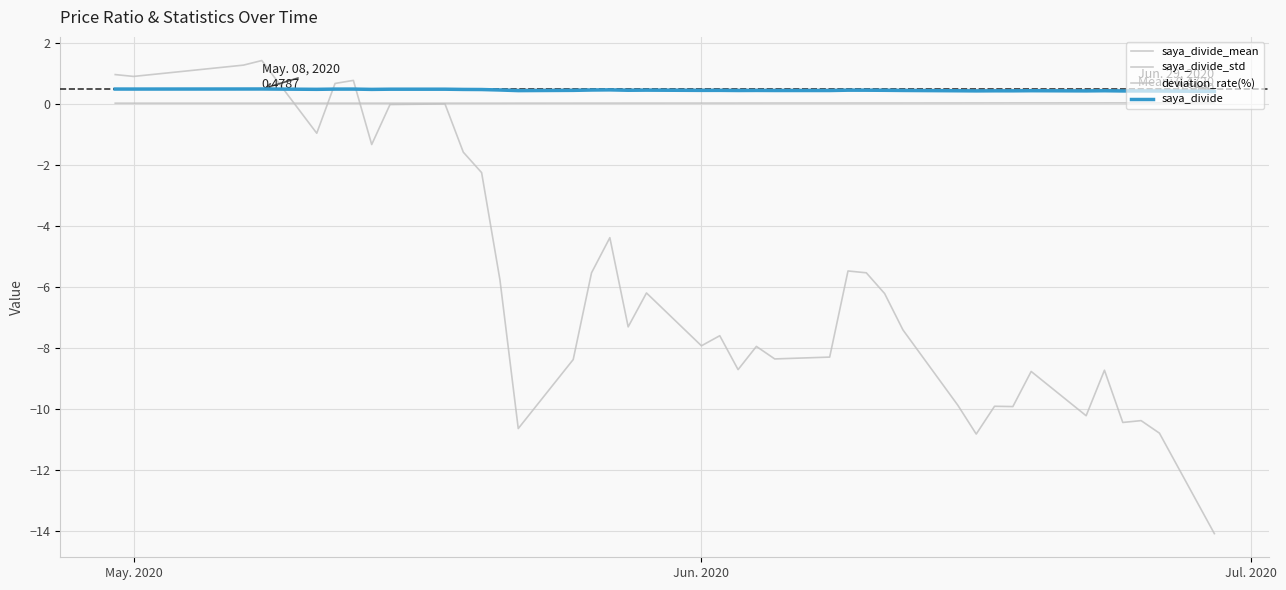

Rank the series by their maximum value, from lowest to highest.

saya_divide_std, saya_divide_mean, saya_divide, deviation_rate(%)